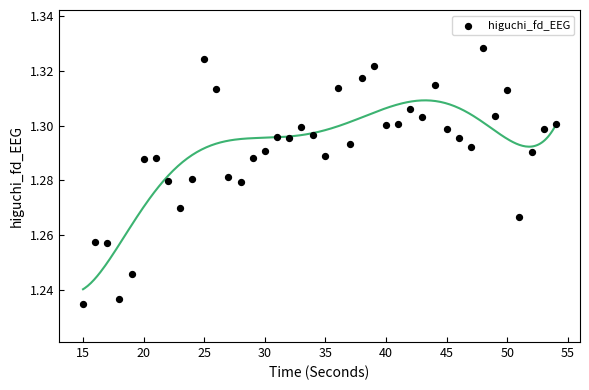

What is the range of X values (max minus min)?

39.0